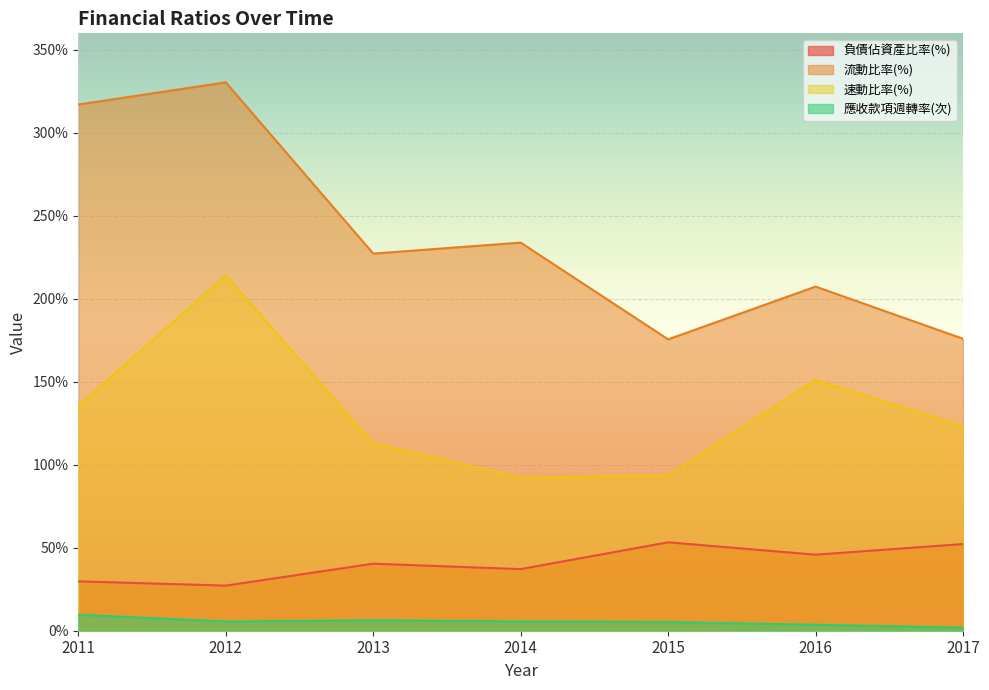

Reading left to right, list all the values displayed in this chart.

負債佔資產比率(%): 2011=29.8	2012=27.2	2013=40.4	2014=37.1	2015=53.3	2016=45.8	2017=52.2
流動比率(%): 2011=317.1	2012=330.5	2013=227.3	2014=233.9	2015=175.6	2016=207.4	2017=175.9
速動比率(%): 2011=135.5	2012=214.1	2013=112.9	2014=92.3	2015=93.6	2016=151.1	2017=123.2
應收款項週轉率(次): 2011=9.6	2012=5.6	2013=6.3	2014=5.6	2015=5.2	2016=3.6	2017=1.9